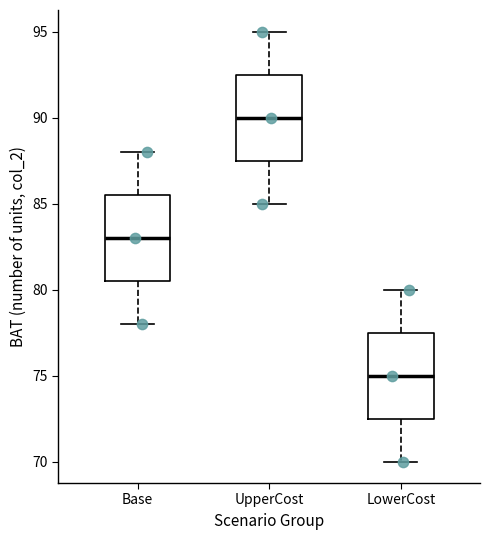

Reading left to right, transcribe this box plot: for each box, give where its median line is, the range the box spans, and where its two whiskers end, as read against the y-axis. The values are not printed on the chart, so give them approximately, as read against the axis.

Base: median 83.0, box 80.5 to 85.5, whiskers 78.0 to 88.0
UpperCost: median 90.0, box 87.5 to 92.5, whiskers 85.0 to 95.0
LowerCost: median 75.0, box 72.5 to 77.5, whiskers 70.0 to 80.0